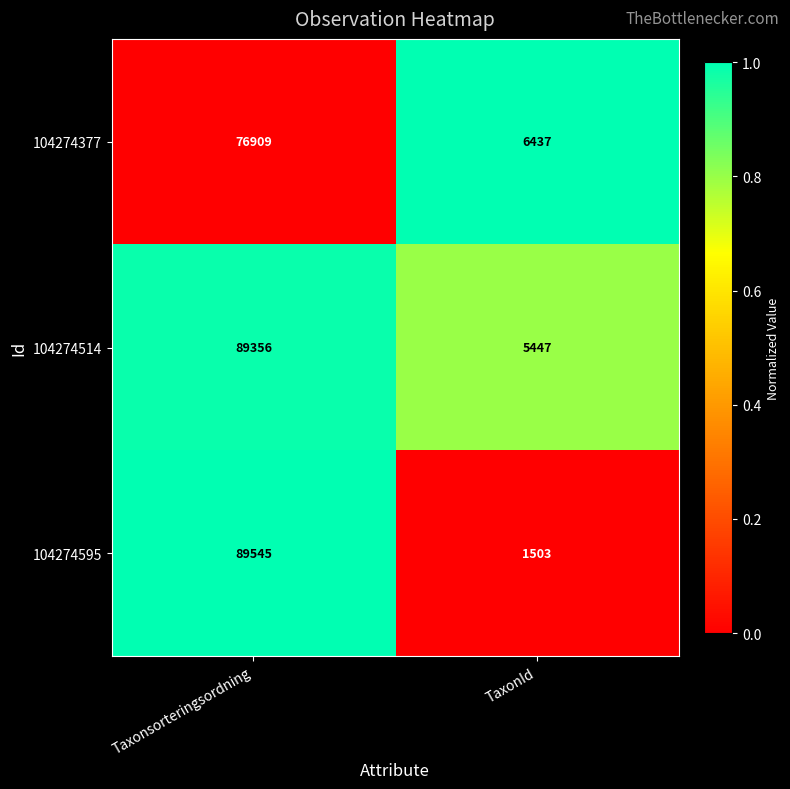

Which series has the largest total across all categories?

104274514